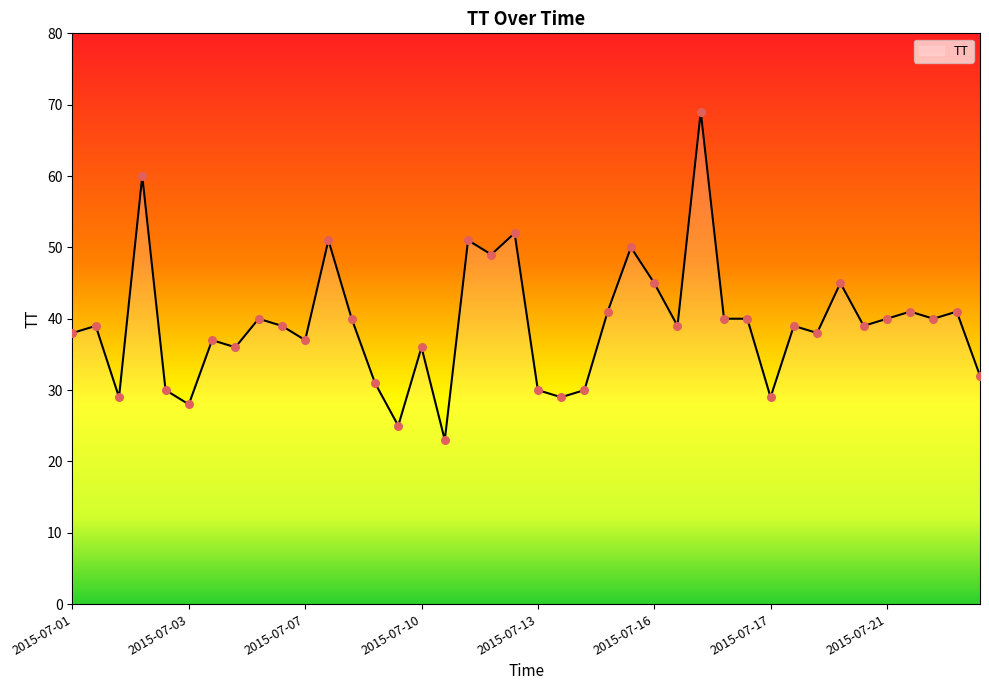

What is the smallest value displayed?

23